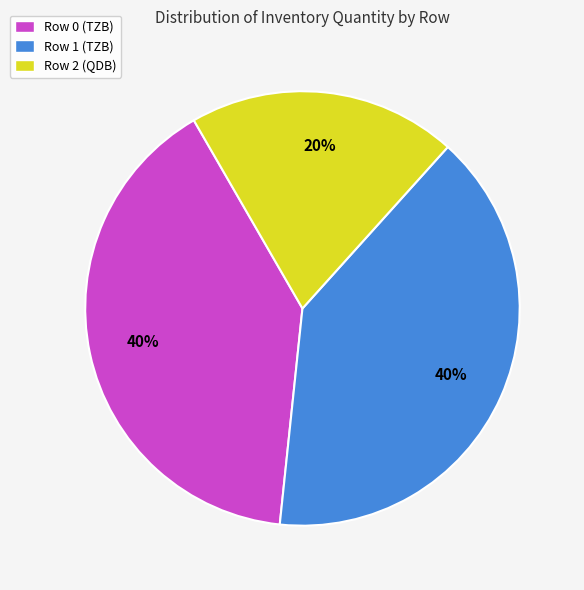

Combined, do Row 0 (TZB) and Row 1 (TZB) account for over 50%?

Yes